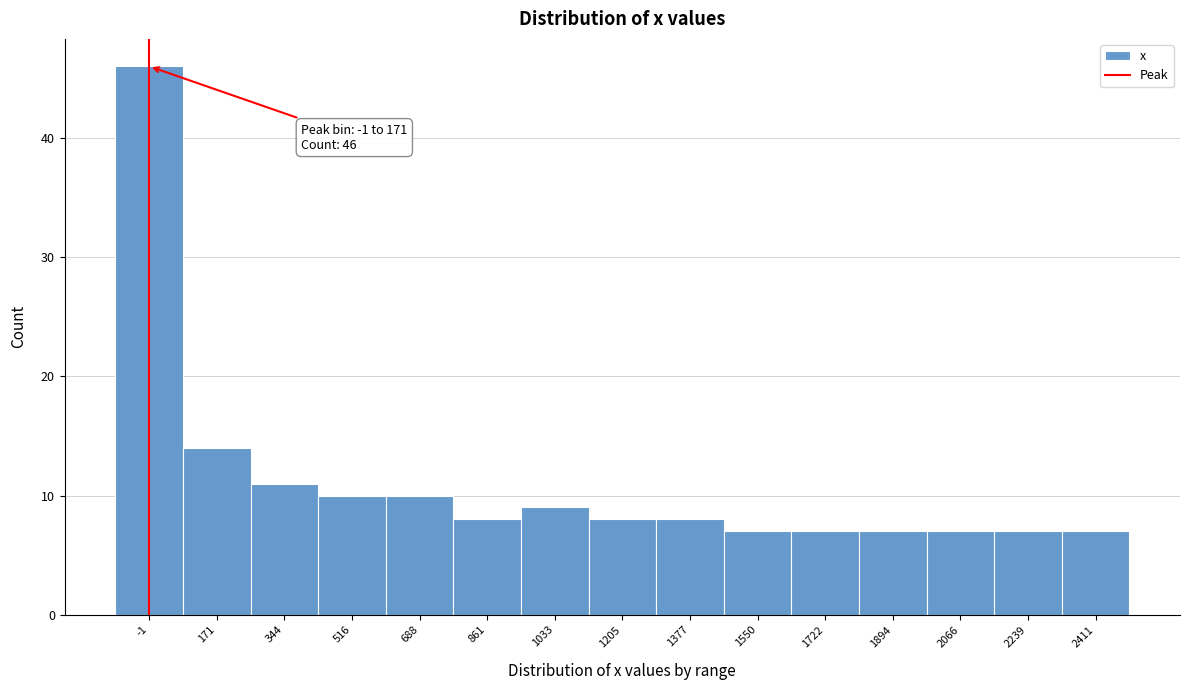

Reading left to right, list all the values displayed in this chart.

46	14	11	10	10	8	9	8	8	7	7	7	7	7	7